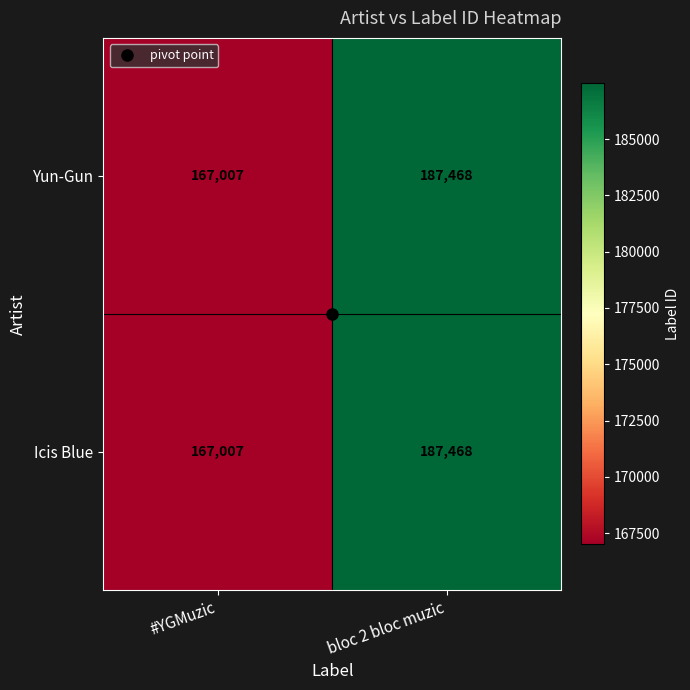

What is the total value across all series at bloc 2 bloc muzic?

374936